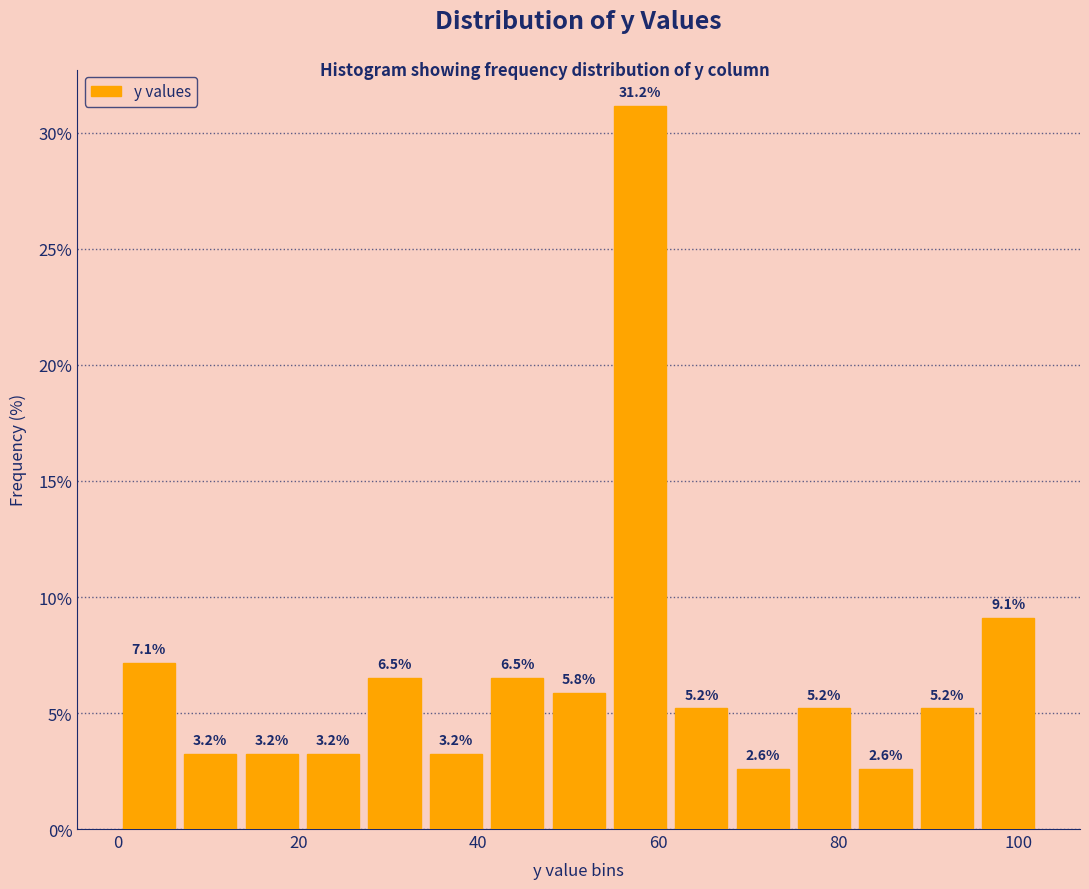

Around what value on the x-axis is the tallest bar? Give the approximate position of its centre, as read against the axis.

58